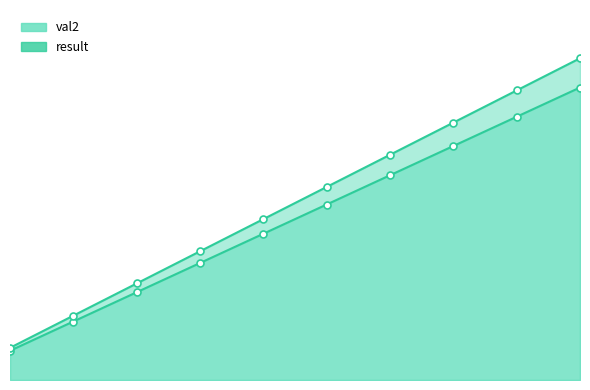

What is the average value of the result series?

60